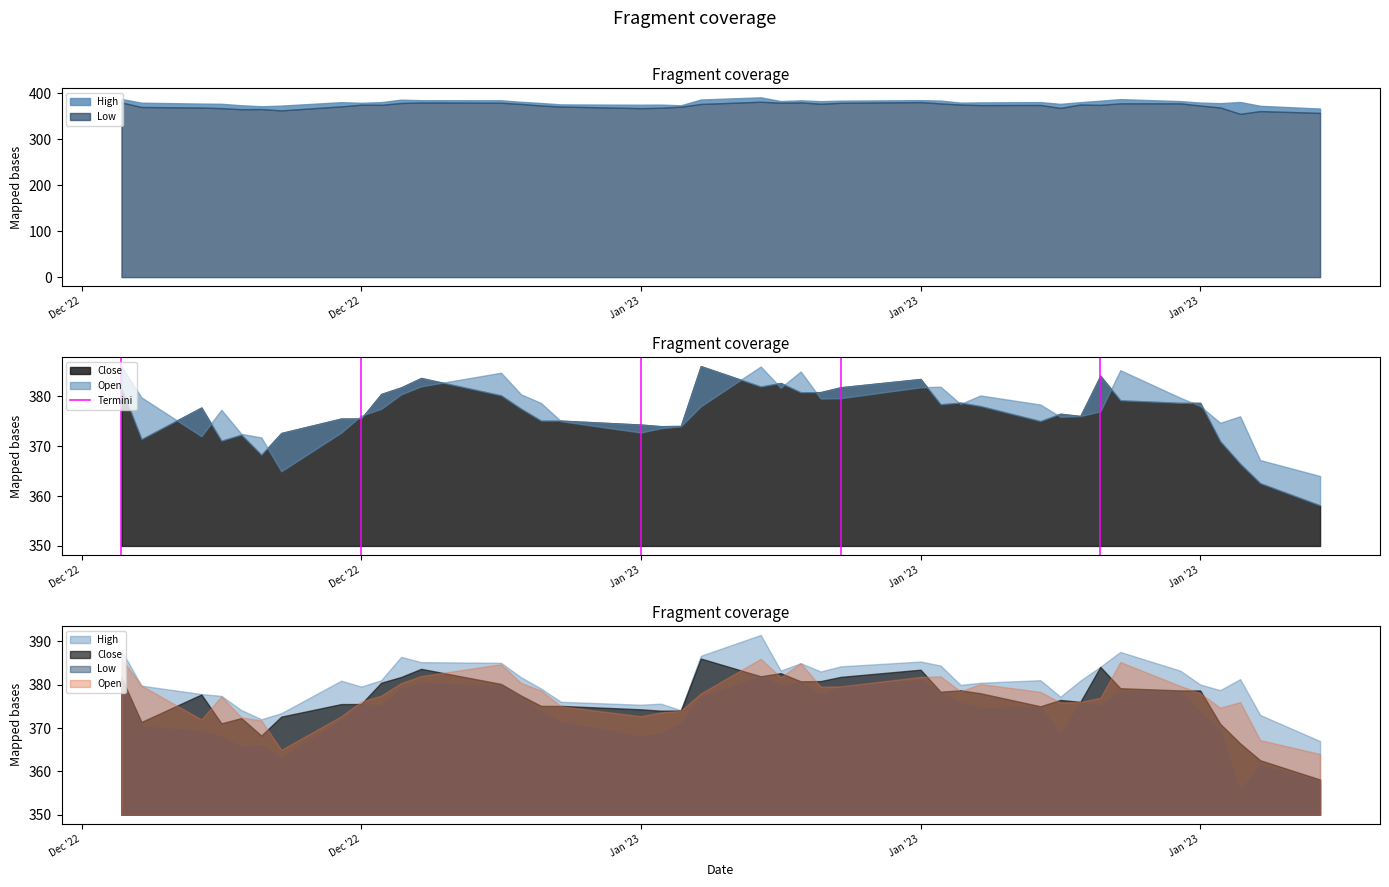

Which label corresponds to the smallest value in the chart?

Dec '22